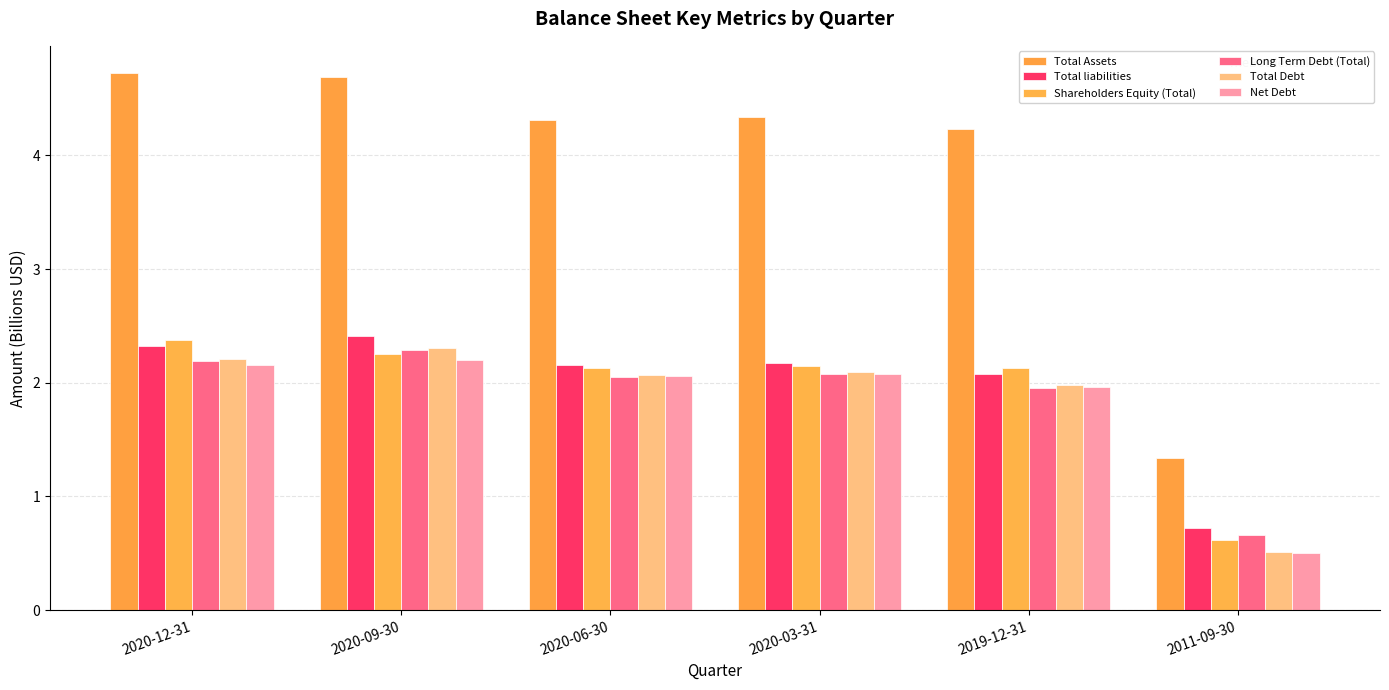

Reading right to left, extract all data points from this chart.

Total Assets: 1.3	4.2	4.3	4.3	4.7	4.7
Total liabilities: 0.7	2.1	2.2	2.2	2.4	2.3
Shareholders Equity (Total): 0.6	2.1	2.1	2.1	2.2	2.4
Long Term Debt (Total): 0.7	2.0	2.1	2.1	2.3	2.2
Total Debt: 0.5	2.0	2.1	2.1	2.3	2.2
Net Debt: 0.5	2.0	2.1	2.1	2.2	2.2